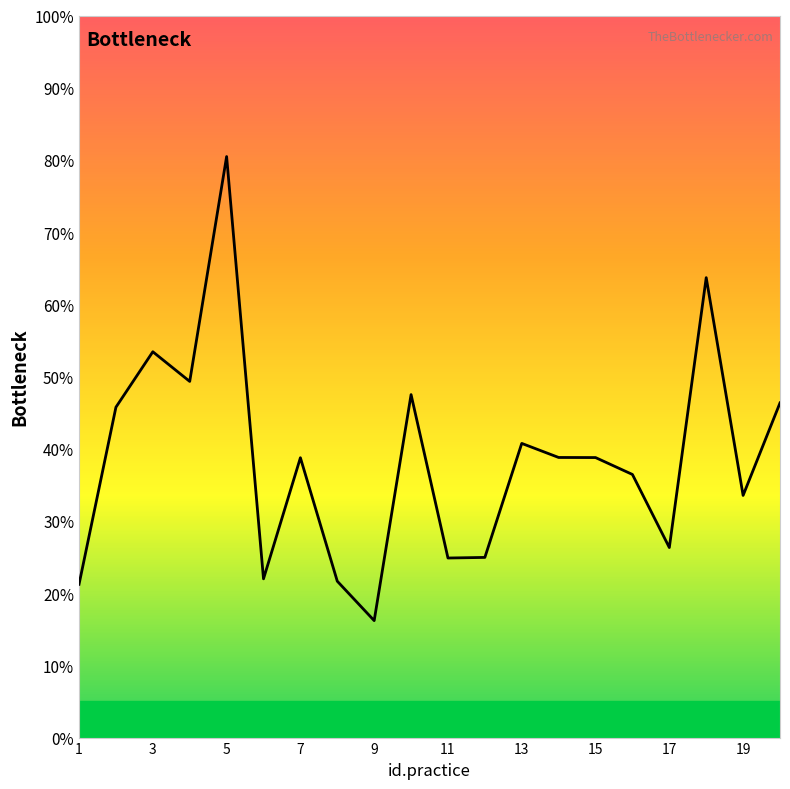

What is the smallest value displayed?

16.2